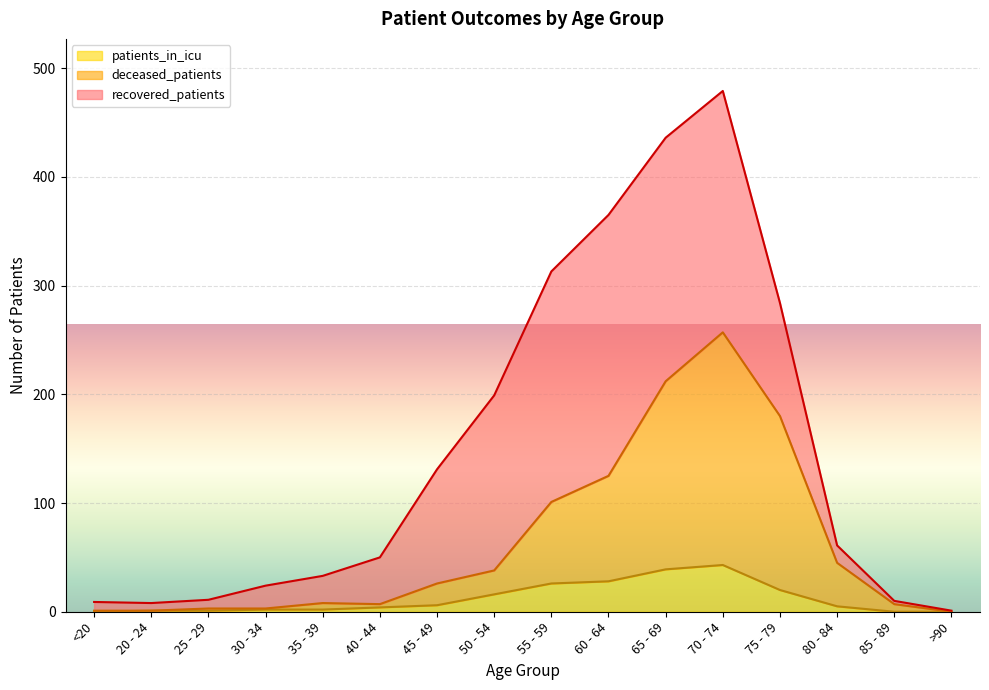

Where is the first local maximum for deceased_patients?

35 - 39